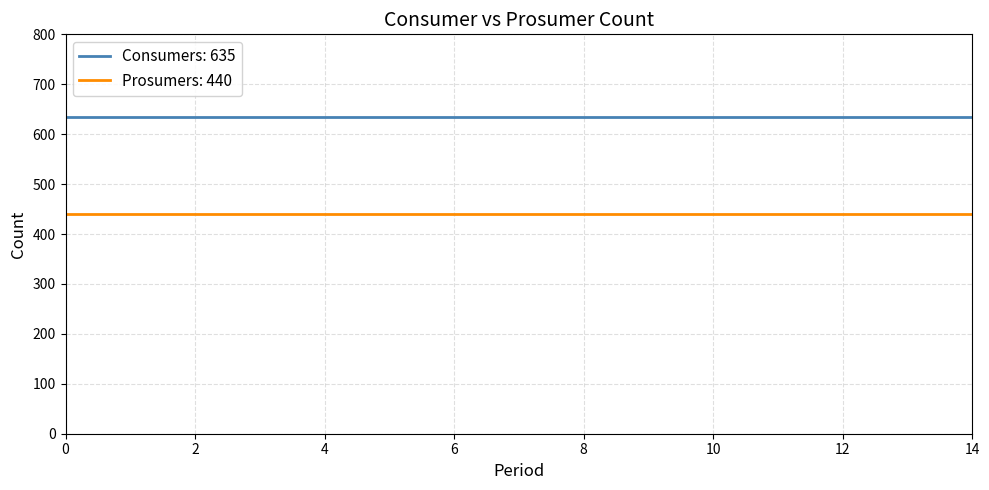

Which series has the largest total across all categories?

Consumers: 635